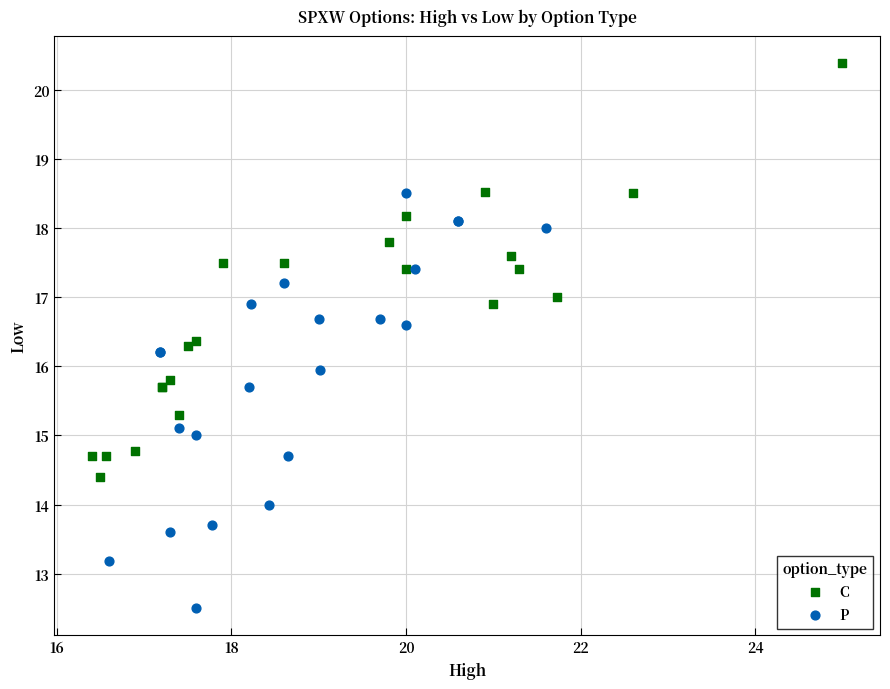

Which series reaches the maximum Y coordinate?

C